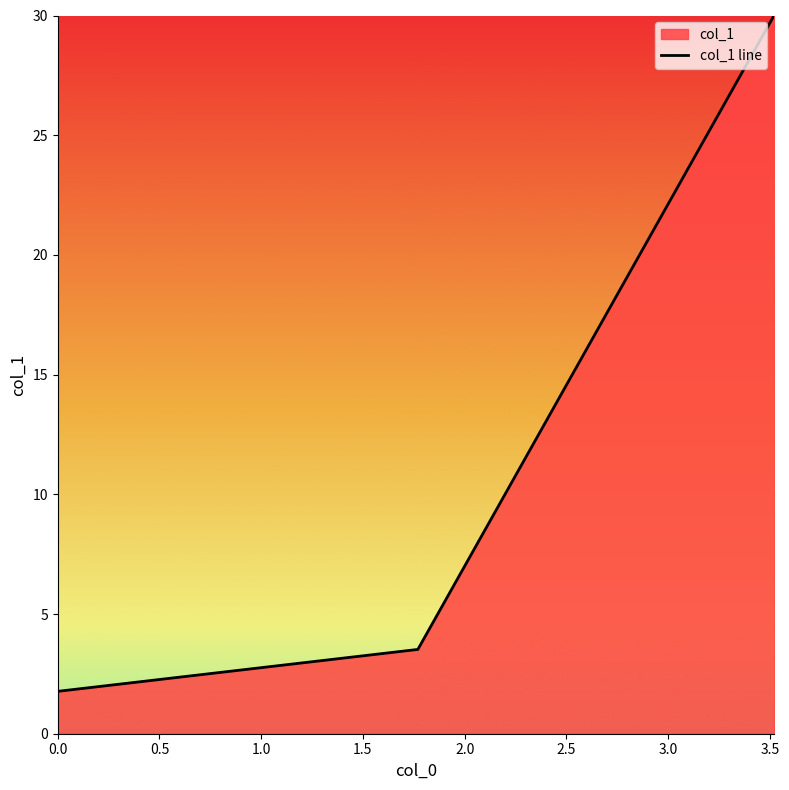

What is the average value?

11.8